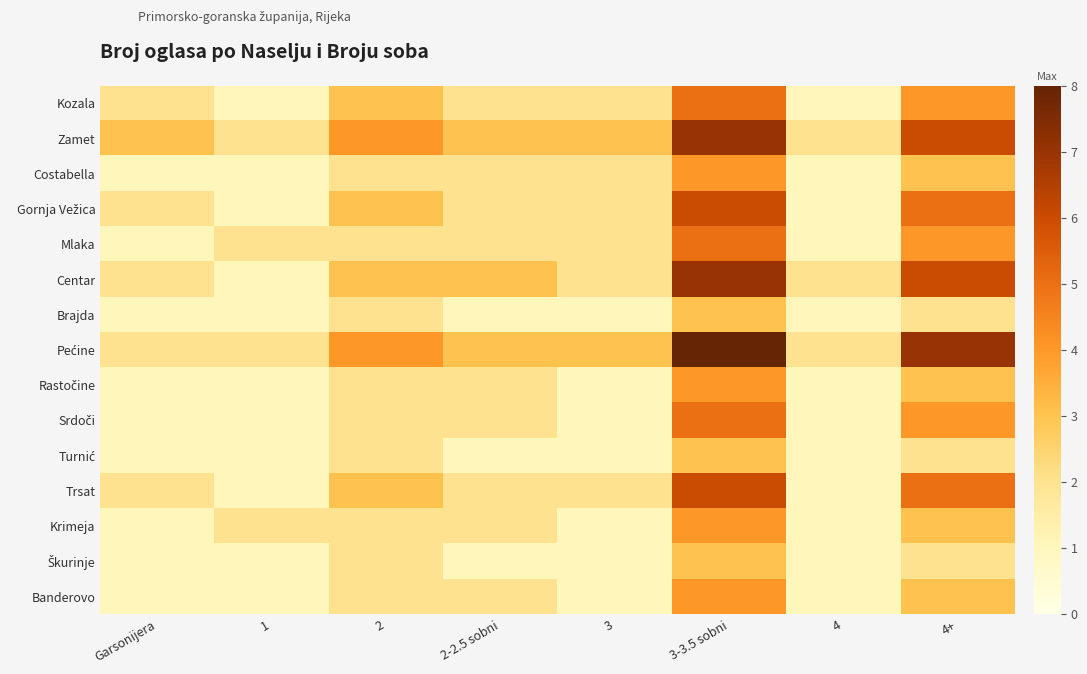

Which series has the largest total across all categories?

Pećine